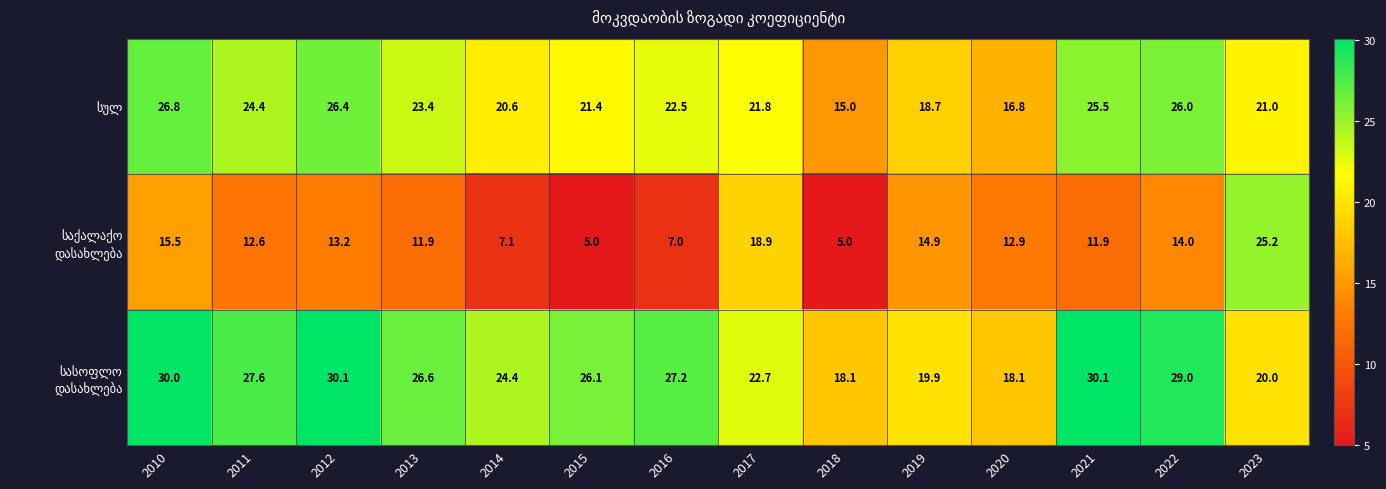

What is the spread (max minus min) of values at 2011?

15.0